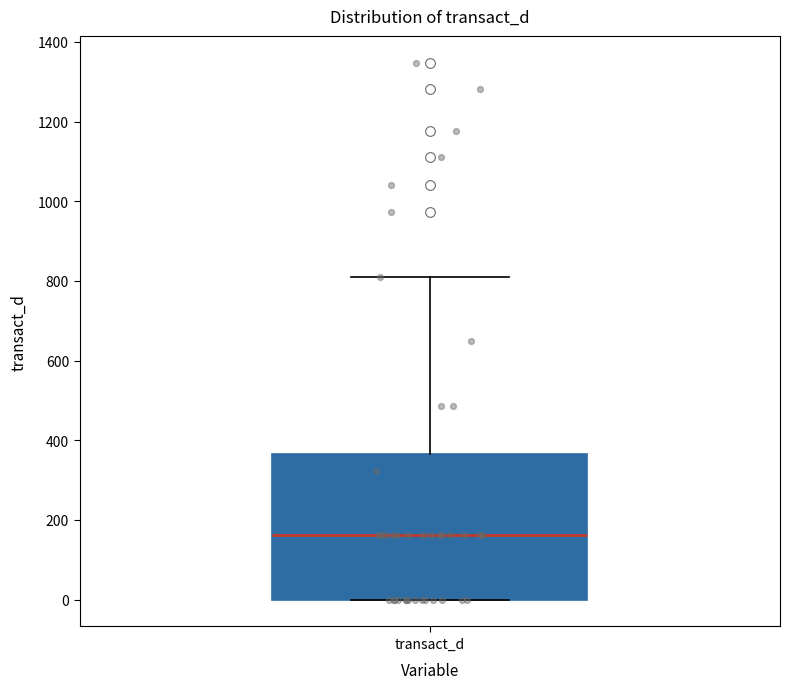

Transcribe this box plot: give where the median line is, the range the box spans, and where the two whiskers end, as read against the y-axis. The values are not printed on the chart, so give them approximately, as read against the axis.

median 160, box 0 to 360, whiskers 0 to 820